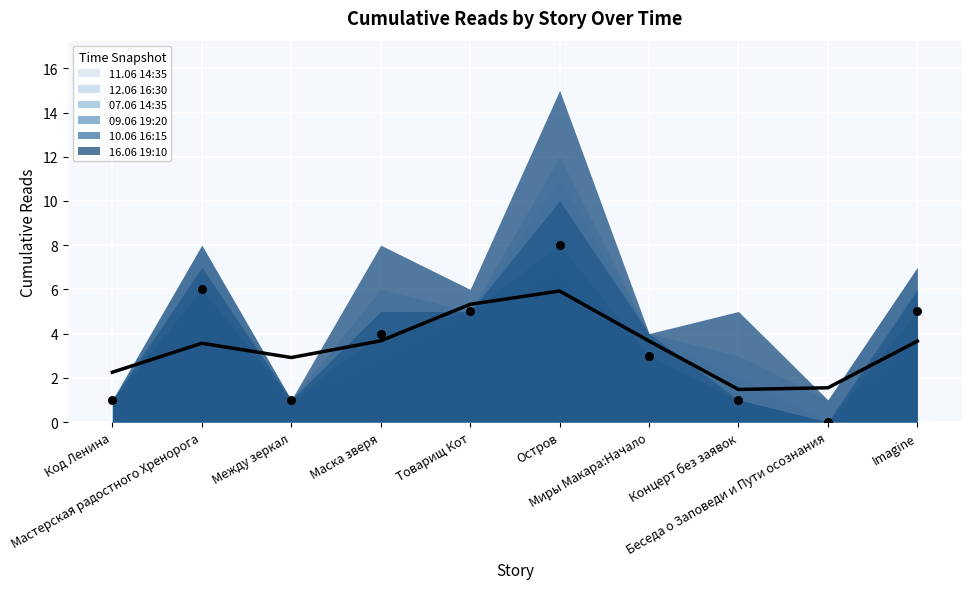

At which category is the sum across all series the highest?

Остров